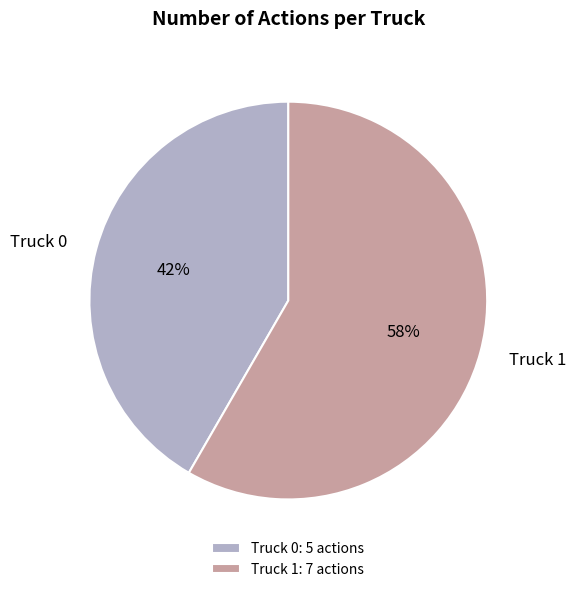

Do Truck 0 and Truck 1 together represent more than half of the pie?

Yes